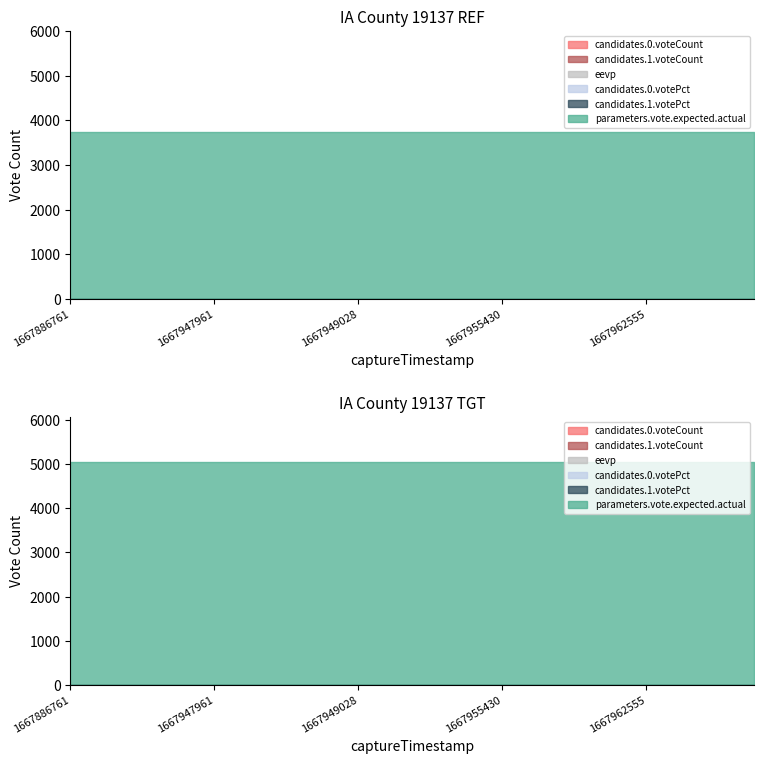

True or false: candidates.1.voteCount has more than 2 interior local peaks.

False